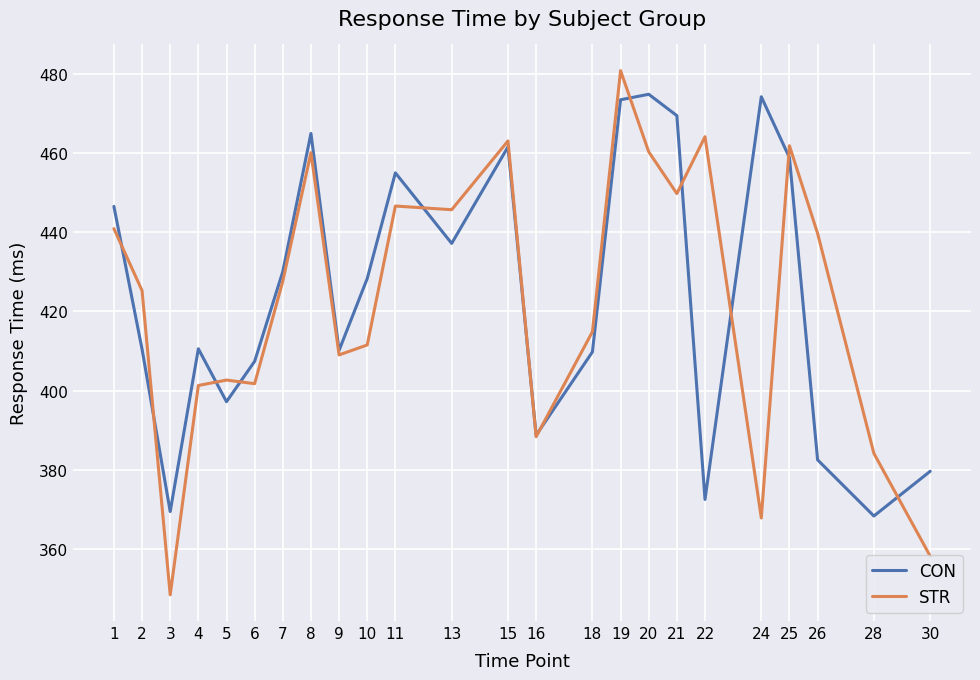

What is the lowest value of the CON series?

368.3